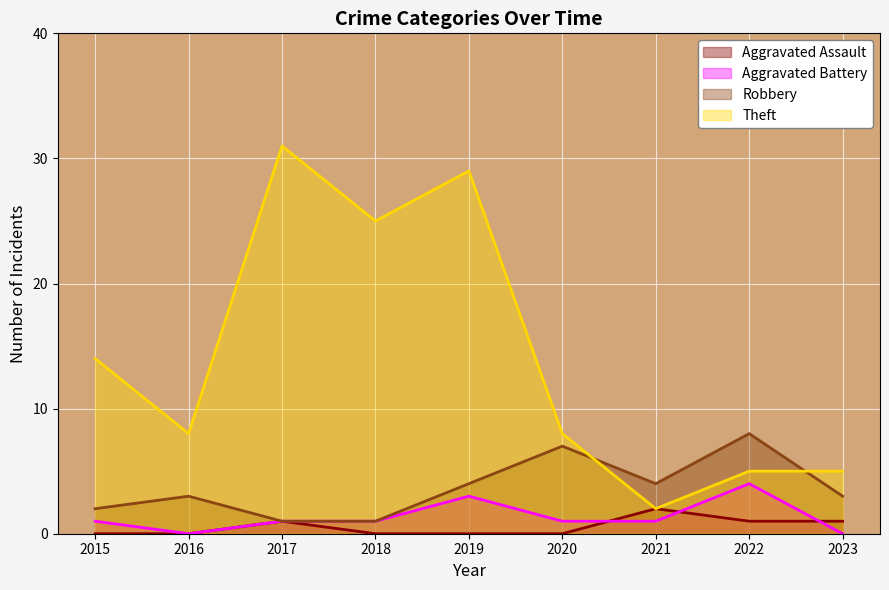

True or false: Theft and Aggravated Battery cross at least once.

False